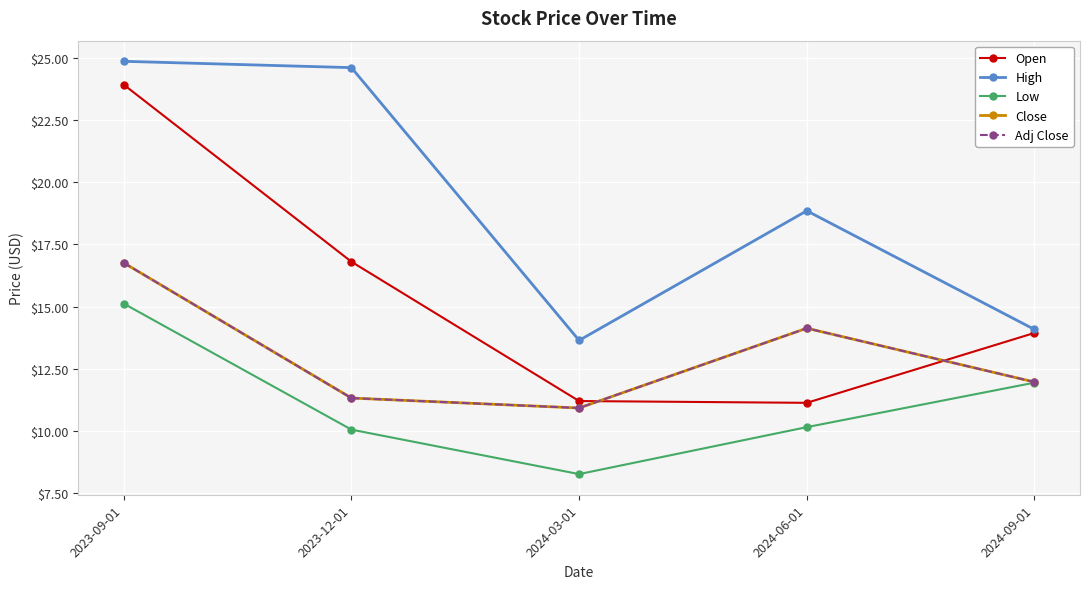

What is the label of the 2nd point from the right?

2024-06-01